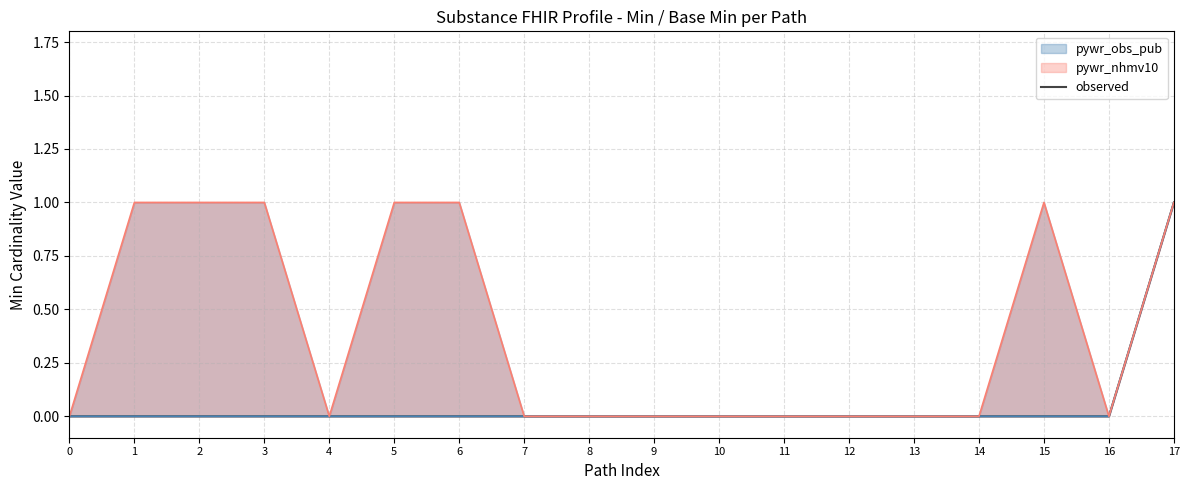

The chart shows a value of 0 at 3. True or false?

True